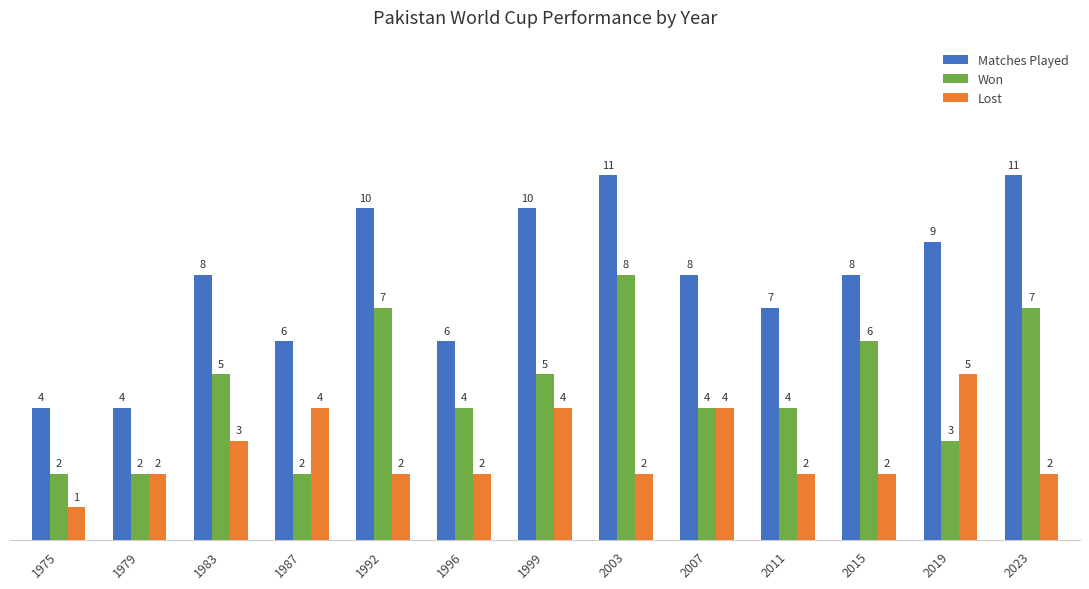

Reading left to right, extract all data points from this chart.

Matches Played: 4	4	8	6	10	6	10	11	8	7	8	9	11
Won: 2	2	5	2	7	4	5	8	4	4	6	3	7
Lost: 1	2	3	4	2	2	4	2	4	2	2	5	2